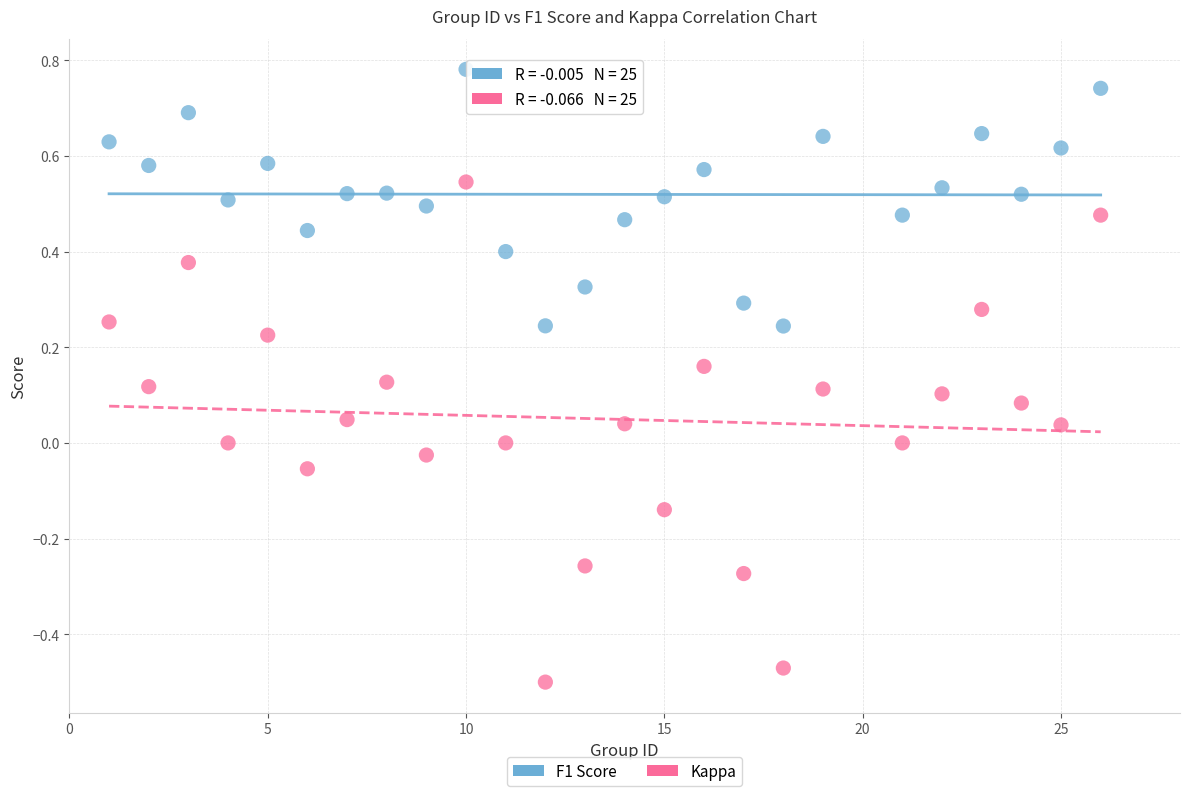

Across all data points, what is the range of Y values (max minus min)?

1.3